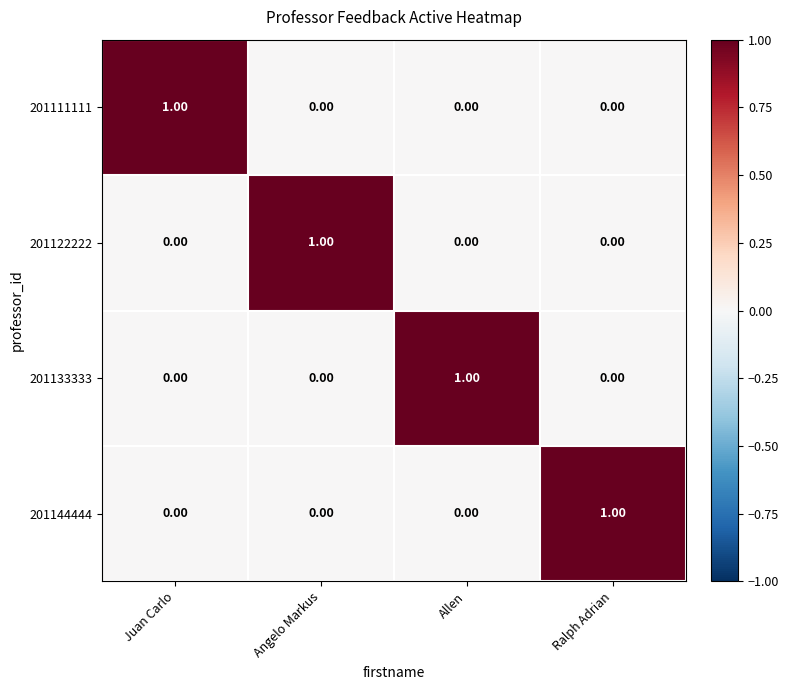

At how many categories does at least one series exceed 0?

4